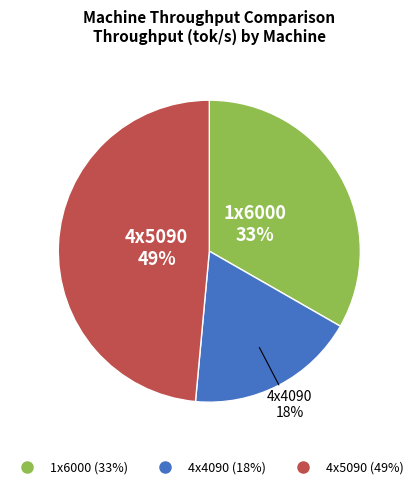

Does 4x4090 represent more than half of the total?

No